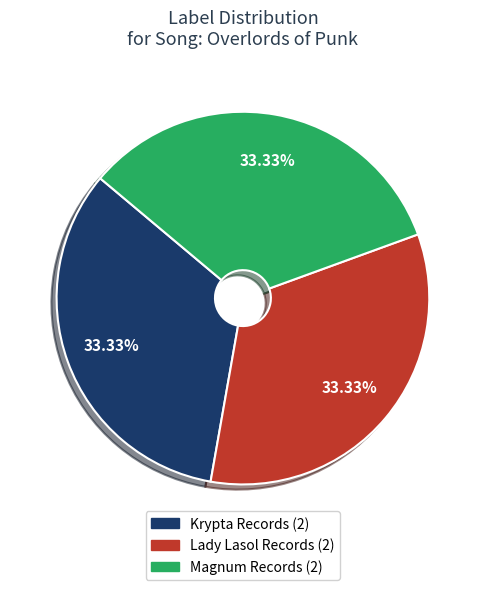

To the nearest percent, what percentage of the pie is Lady Lasol Records?

33%